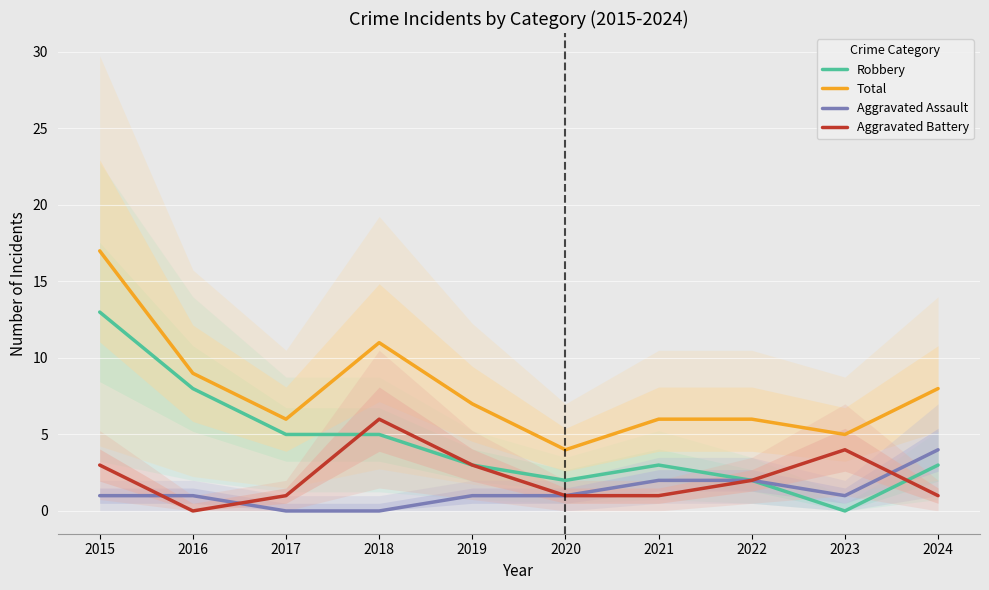

How many times do Aggravated Battery and Aggravated Assault cross each other?

3